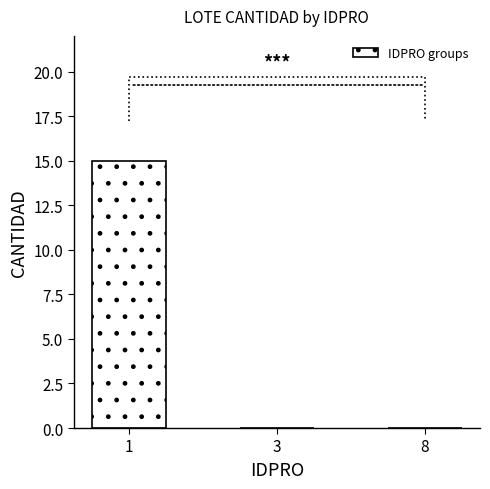

What is the change in value from 1 to 8?

-15